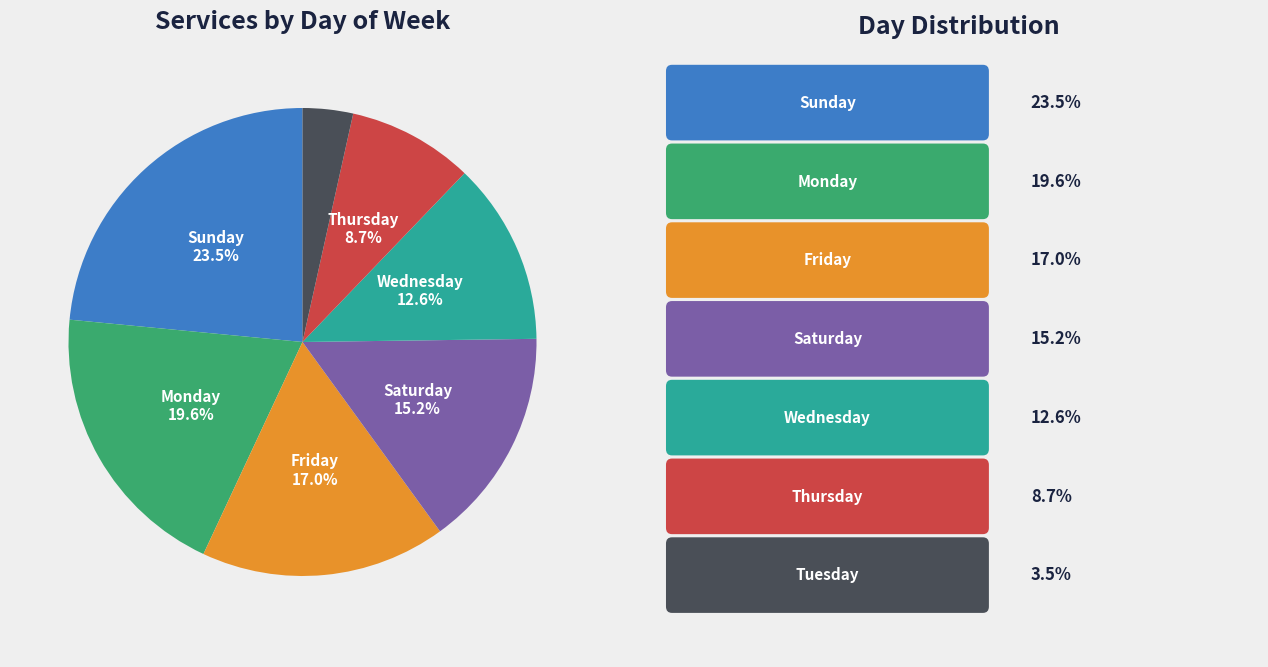

To the nearest percent, what is the average slice percentage?

14%